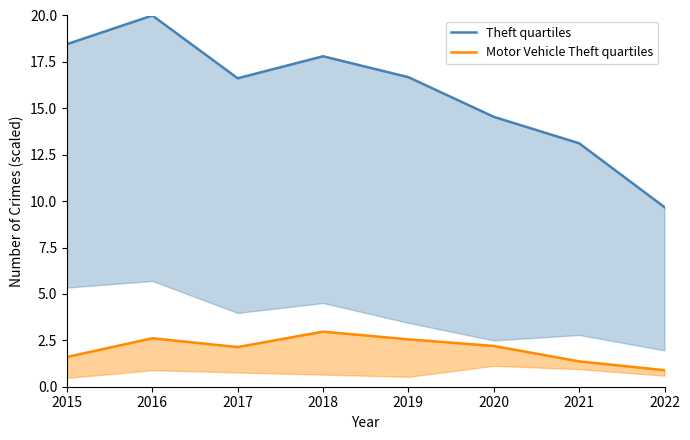

What is the approximate value of Theft quartiles at 2016?

20.0